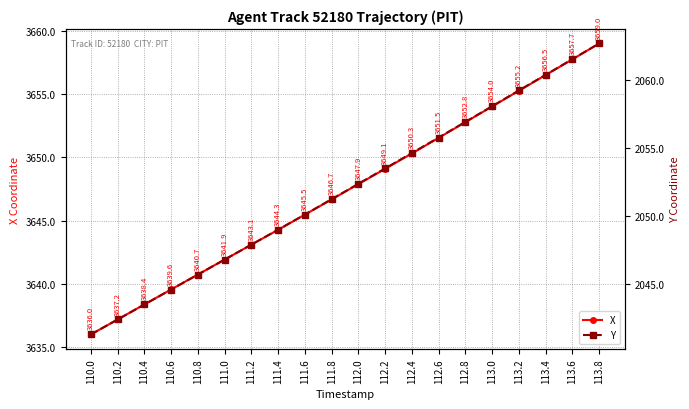

Rank the series by their average value, from lowest to highest.

Y, X